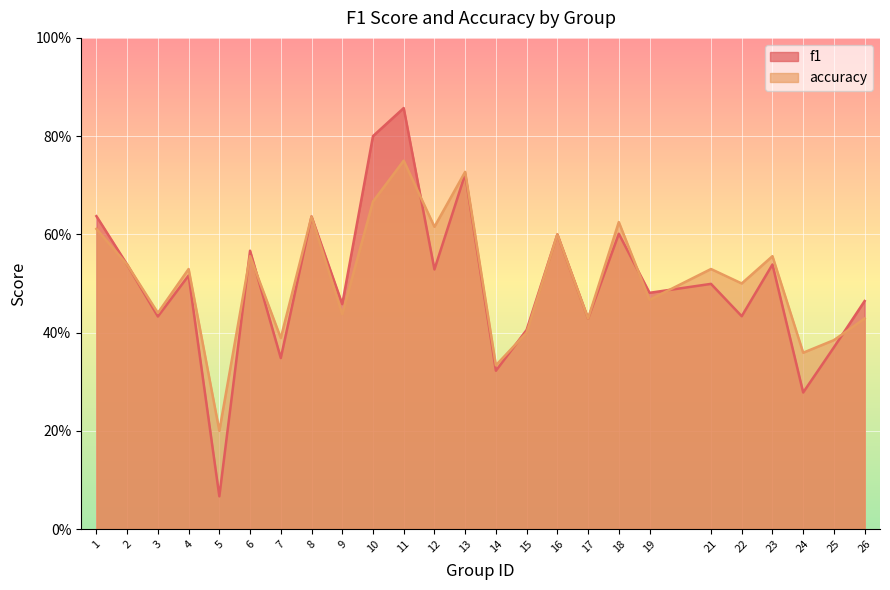

What is the average value of the f1 series?

0.5